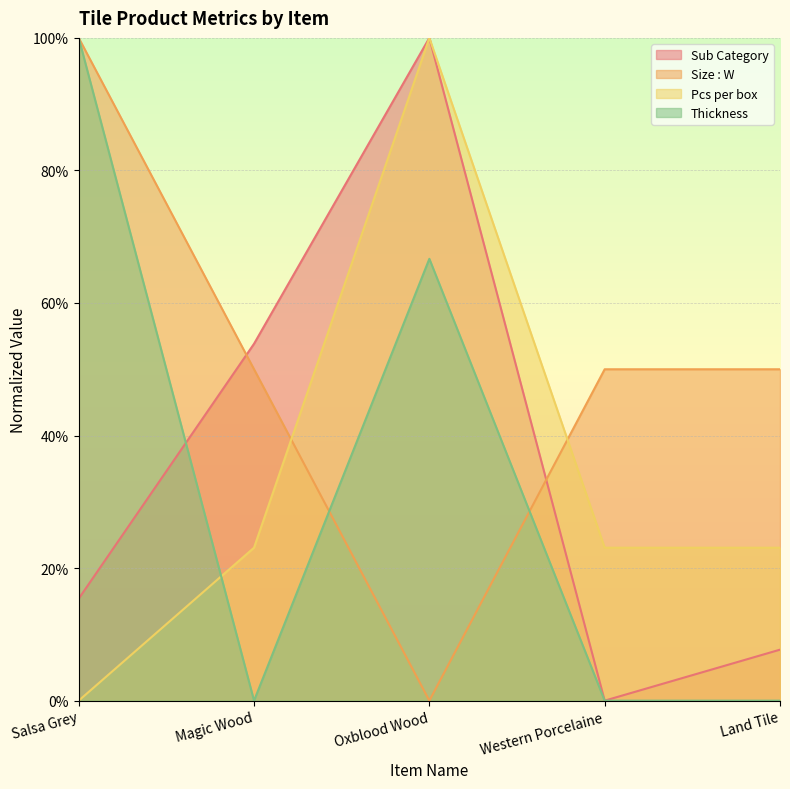

Between Magic Wood and Salsa Grey, which is larger?

Magic Wood